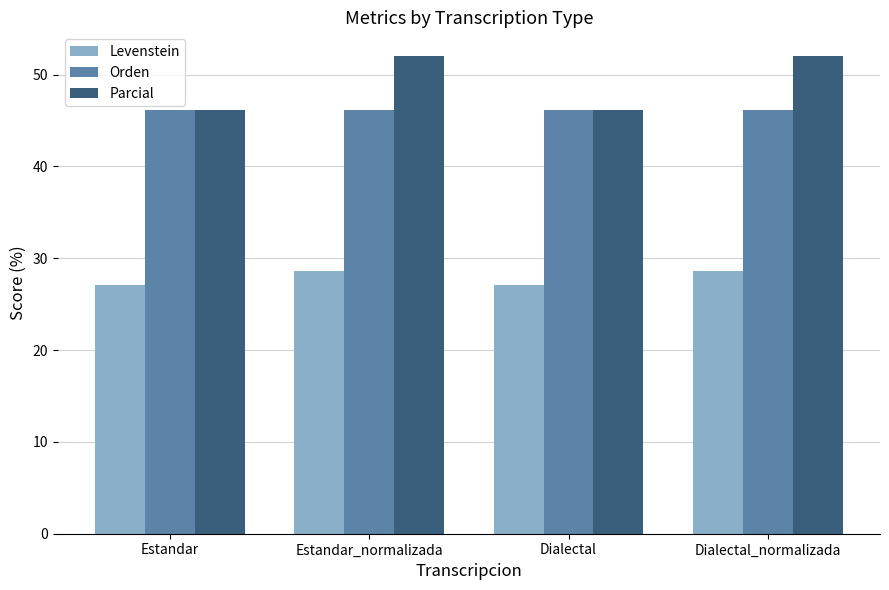

Reading left to right, transcribe all the data shown in this chart.

Levenstein: Estandar=27.1	Estandar_normalizada=28.6	Dialectal=27.1	Dialectal_normalizada=28.6
Orden: Estandar=46.2	Estandar_normalizada=46.2	Dialectal=46.2	Dialectal_normalizada=46.2
Parcial: Estandar=46.2	Estandar_normalizada=52.0	Dialectal=46.2	Dialectal_normalizada=52.0